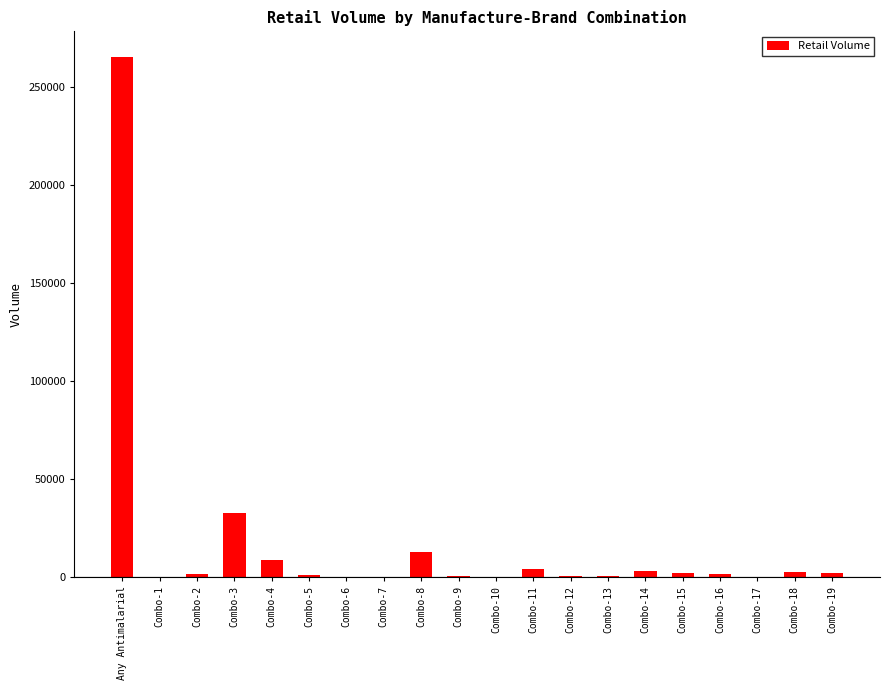

Where is the data nearest to the value 132589?

Combo-3